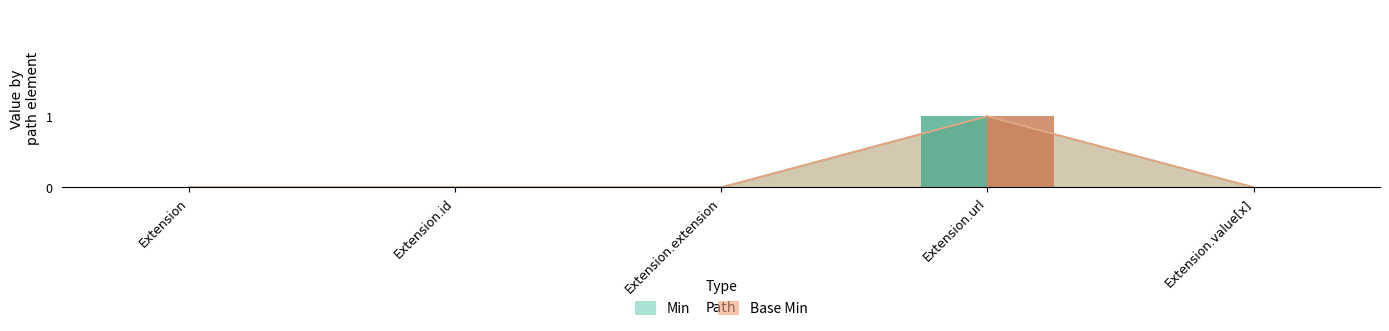

Where is Base Min nearest to the value 0?

Extension